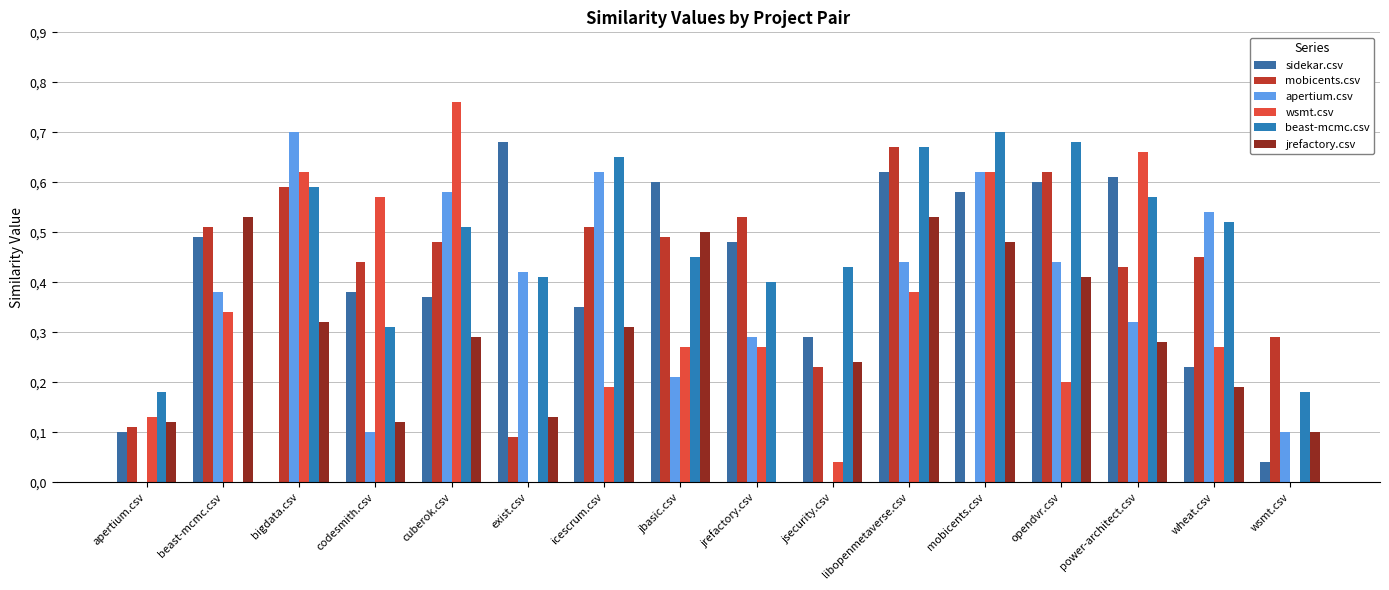

Which series has the largest total across all categories?

beast-mcmc.csv